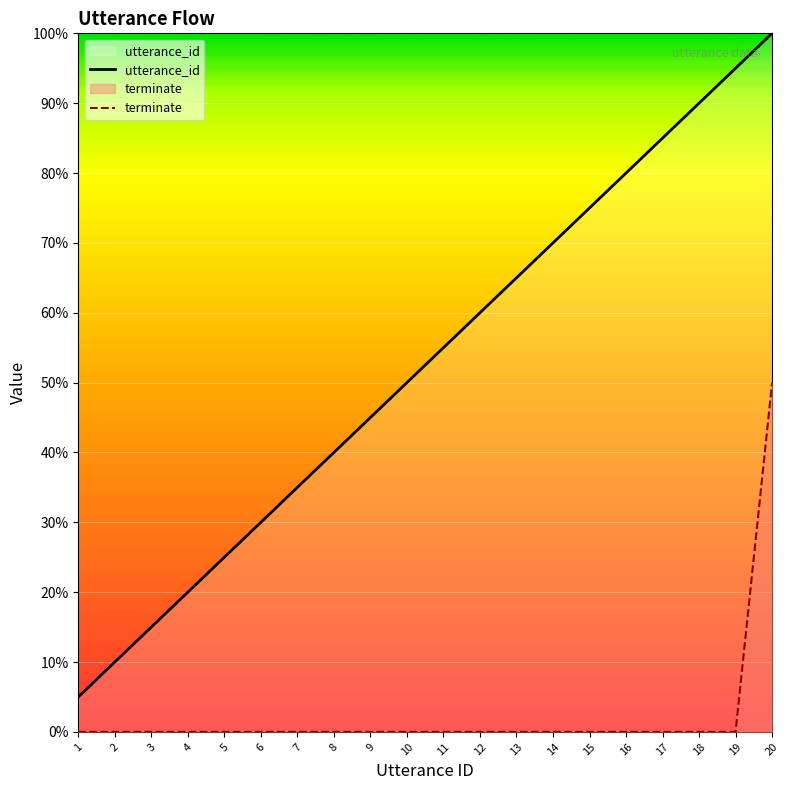

Reading left to right, extract all data points from this chart.

utterance_id: 1=1	2=2	3=3	4=4	5=5	6=6	7=7	8=8	9=9	10=10	11=11	12=12	13=13	14=14	15=15	16=16	17=17	18=18	19=19	20=20
terminate: 1=0	2=0	3=0	4=0	5=0	6=0	7=0	8=0	9=0	10=0	11=0	12=0	13=0	14=0	15=0	16=0	17=0	18=0	19=0	20=10